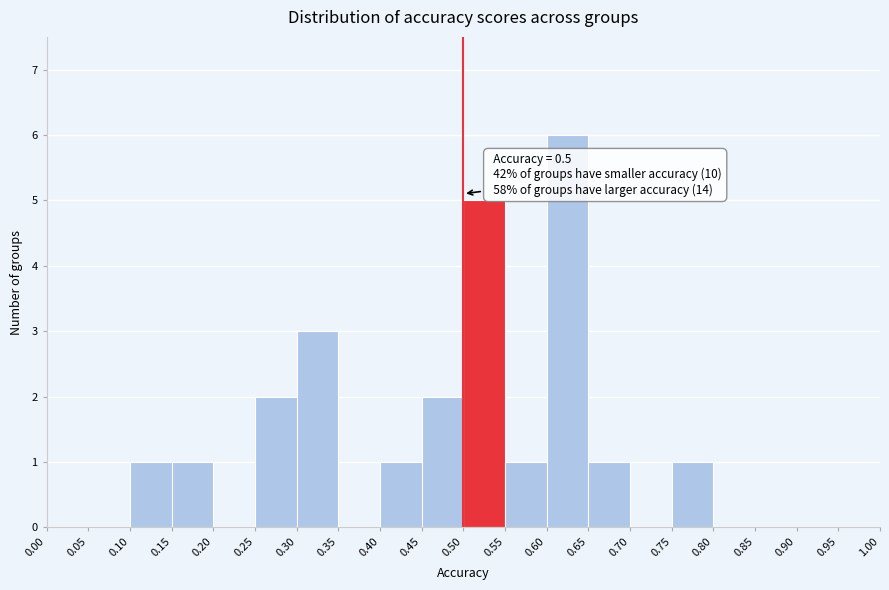

Which range on the x-axis has the tallest bar?

0.60 to 0.65